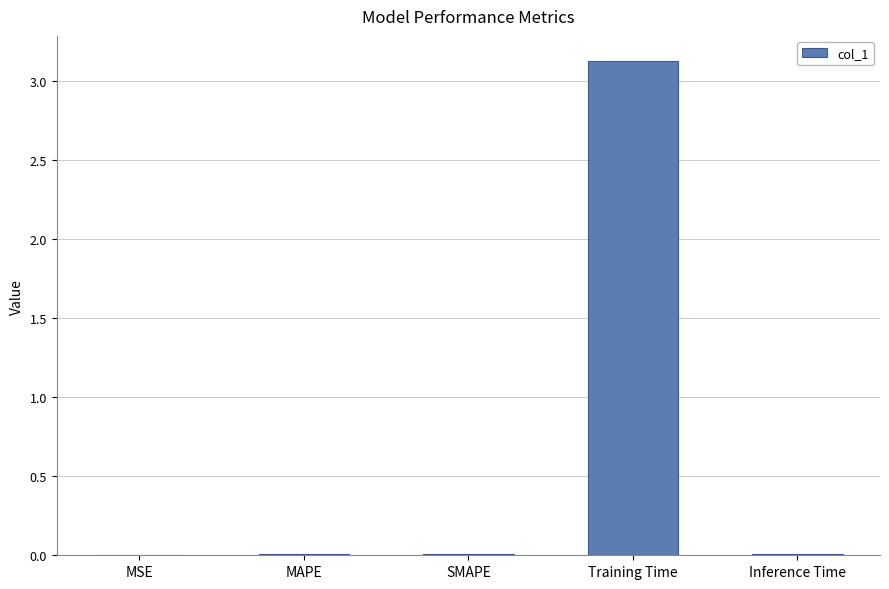

What is the change in value from Training Time to Inference Time?

-3.1